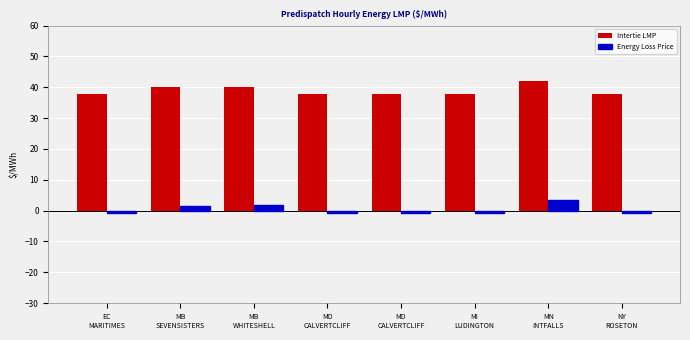

How many bars are there in each group?

2